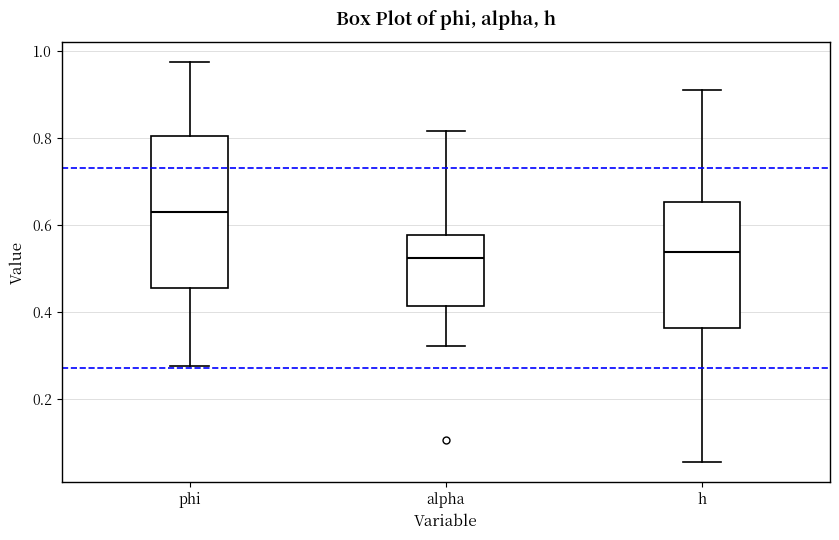

Reading left to right, transcribe this box plot: for each box, give where its median line is, the range the box spans, and where its two whiskers end, as read against the y-axis. The values are not printed on the chart, so give them approximately, as read against the axis.

phi: median 0.62, box 0.46 to 0.80, whiskers 0.28 to 0.98
alpha: median 0.52, box 0.42 to 0.58, whiskers 0.32 to 0.82
h: median 0.54, box 0.36 to 0.66, whiskers 0.06 to 0.90